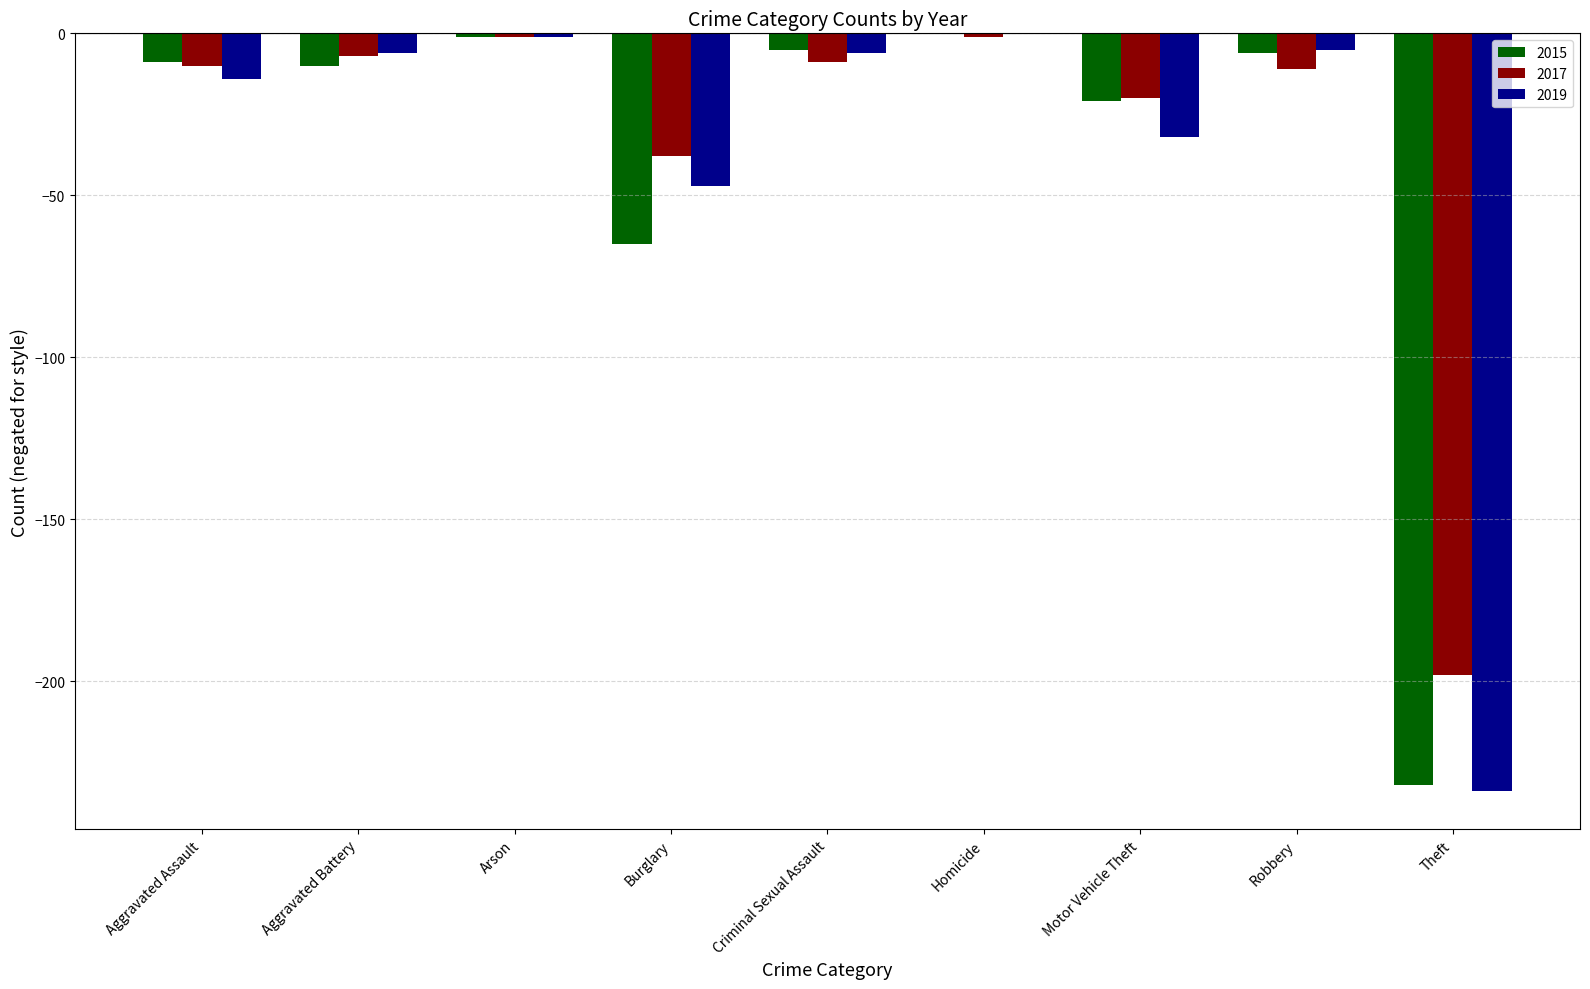

What is the maximum value for 2017?

-1